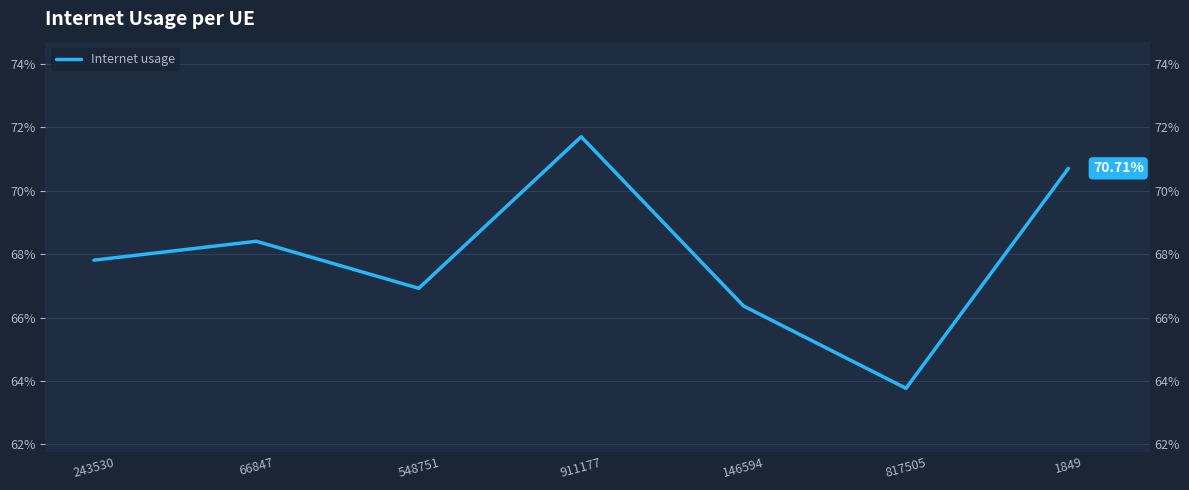

Reading left to right, list all the values displayed in this chart.

0.7	0.7	0.7	0.7	0.7	0.6	0.7